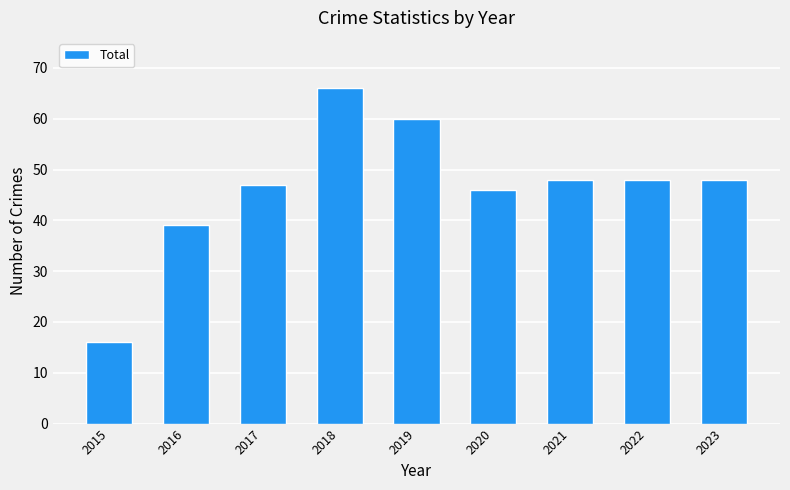

What is the change in value from 2015 to 2017?

+31